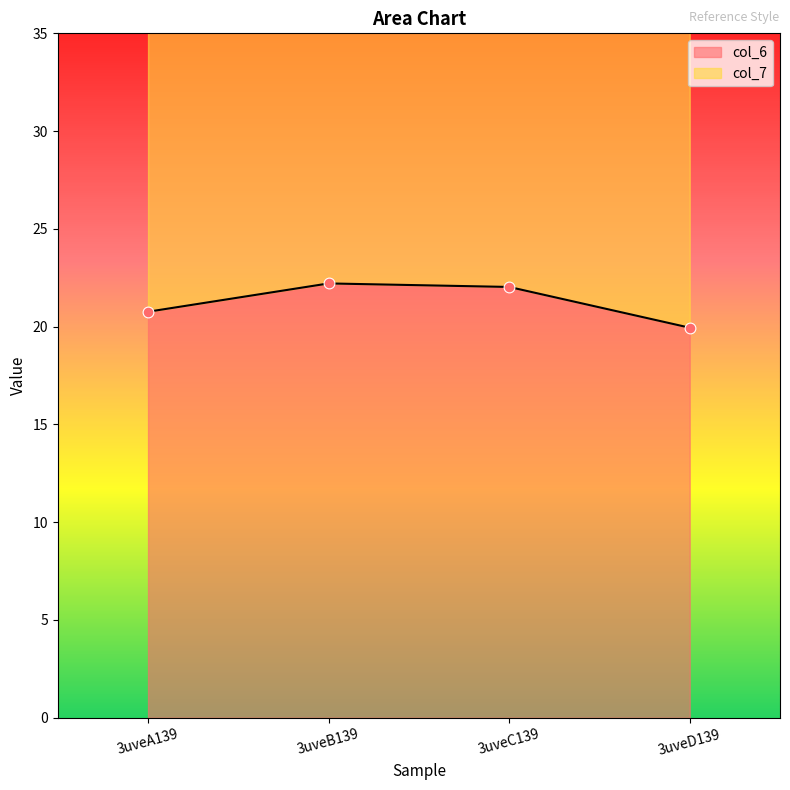

What is the change in value from 3uveA139 to 3uveB139?

+1.4